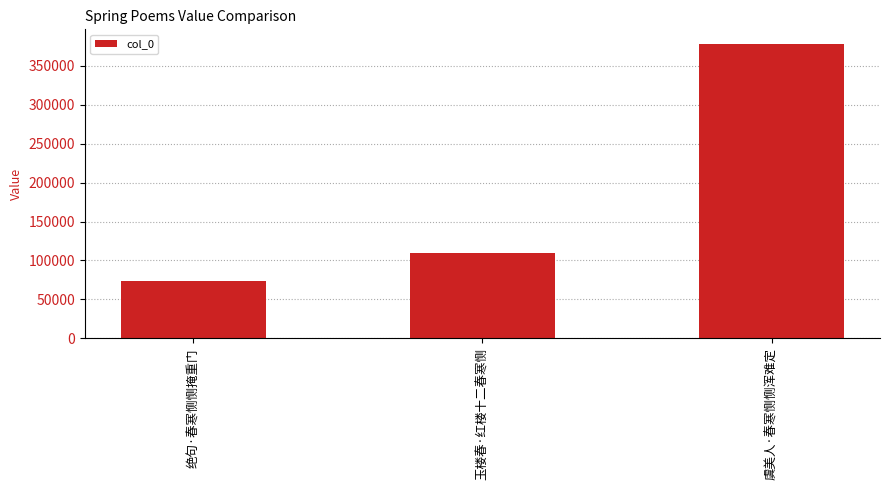

List the labels in order of value, smallest first.

绝句·春寒恻恻掩重门, 玉楼春·红楼十二春寒恻, 虞美人·春寒恻恻浑难定